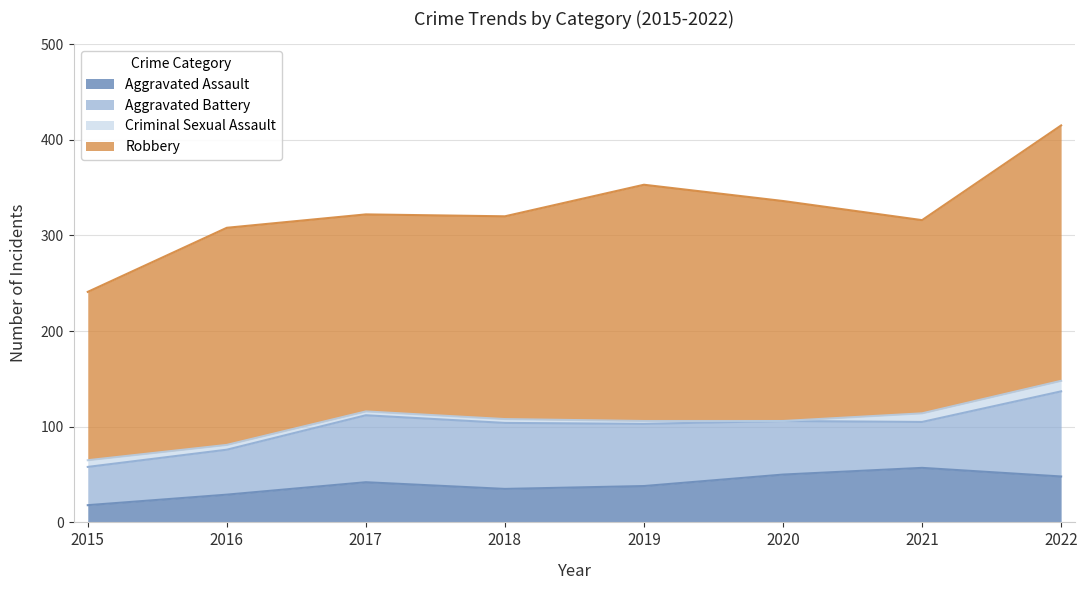

At which category does Aggravated Assault reach its first local valley?

2018